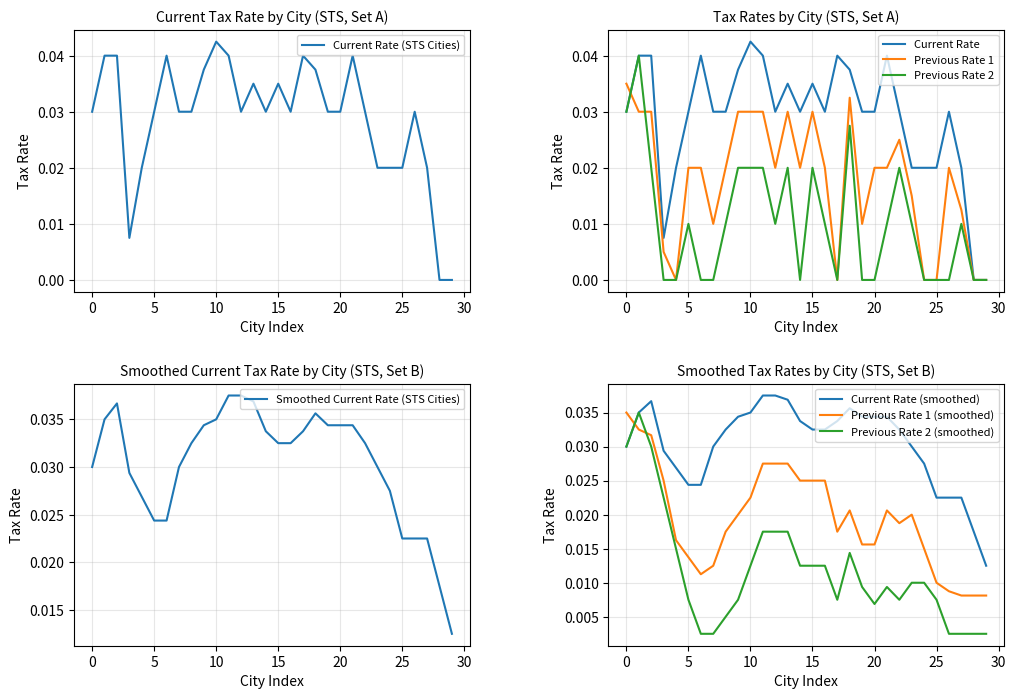

The value of Previous Rate 1 at 25 is 0.0. True or false?

True